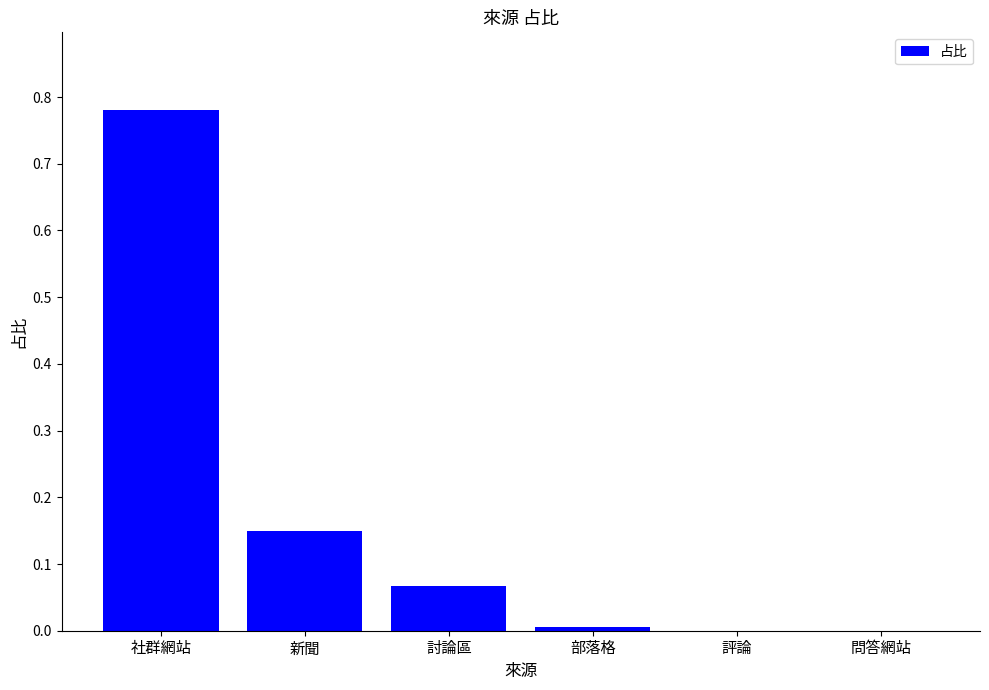

Are the bars grouped side by side (vs. stacked)?

No